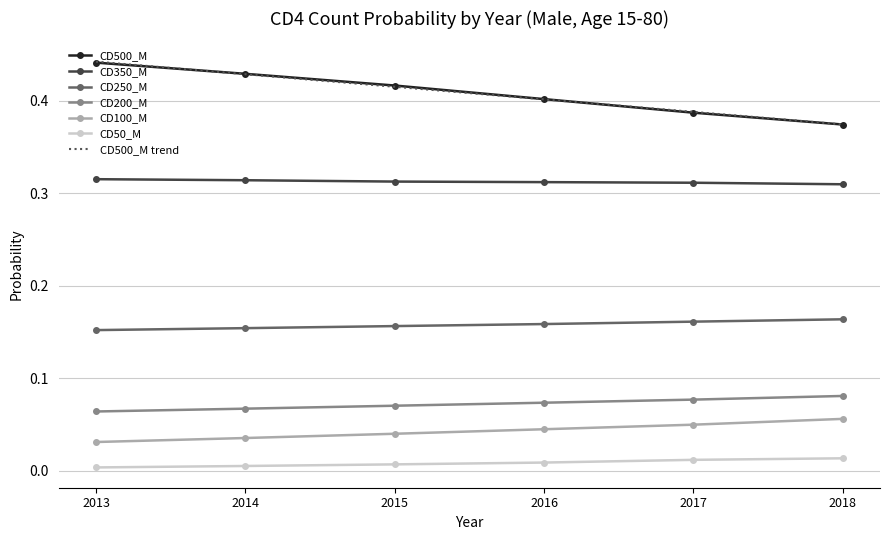

Which label corresponds to the largest value in the chart?

2013